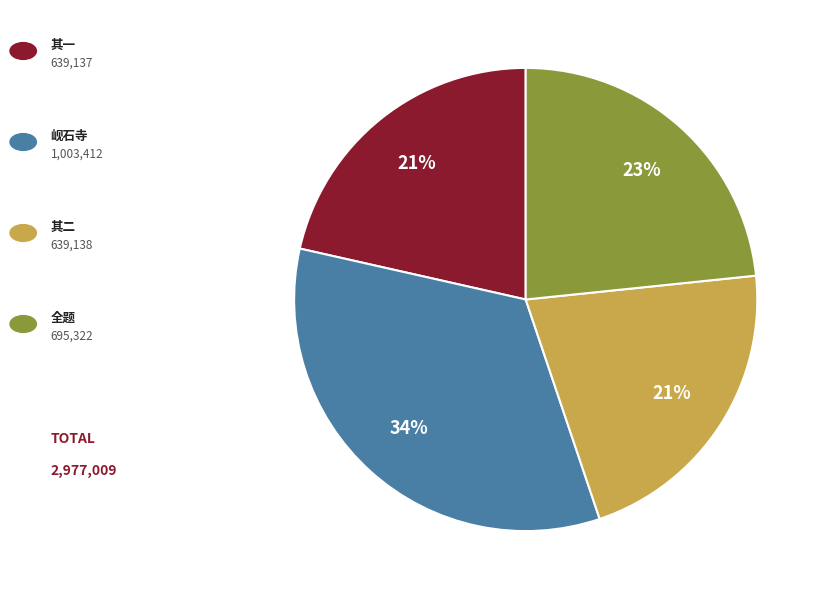

To the nearest percent, what is the average slice percentage?

25%